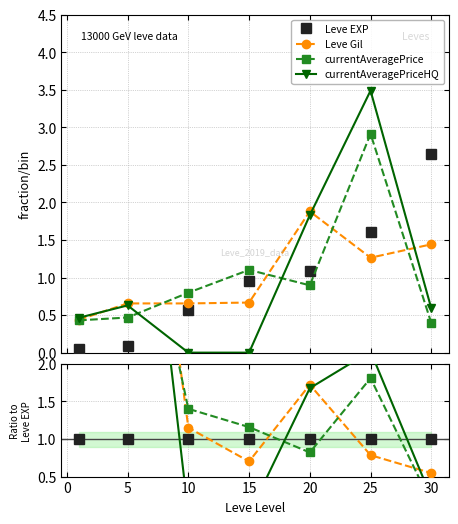

Rank the series at 5 from lowest to highest value.

Leve EXP, currentAveragePrice, currentAveragePriceHQ, Leve Gil